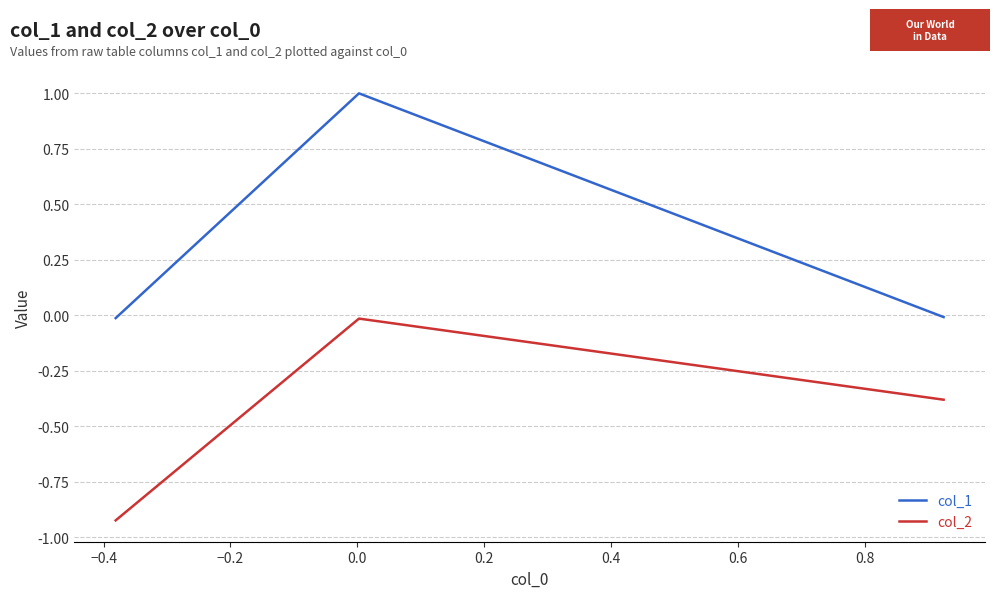

What is the sum of all col_2 values?

-1.3